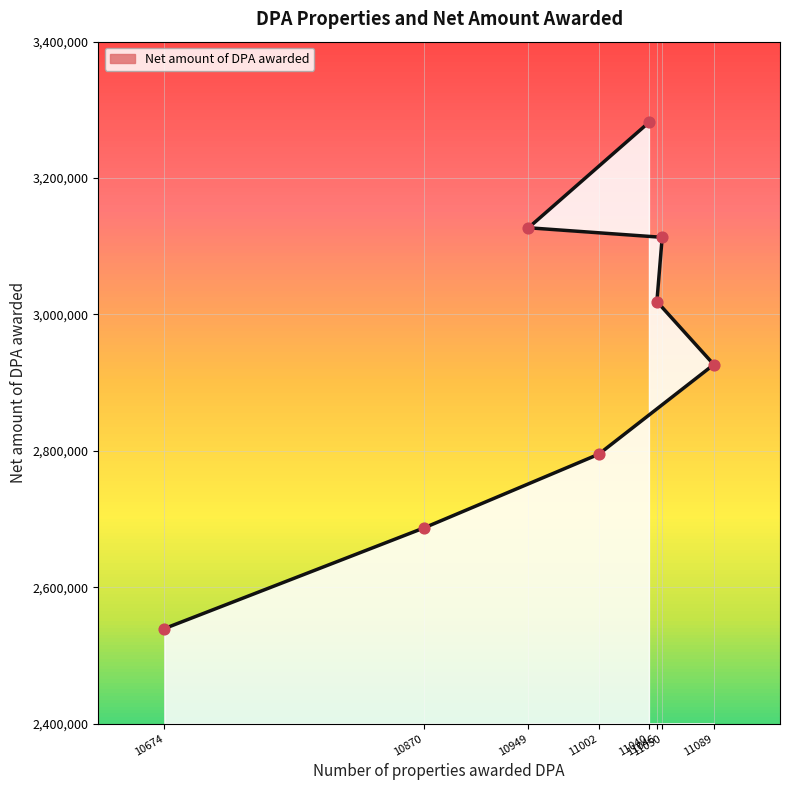

What is the change in value from 10870 to 11046?

+332058